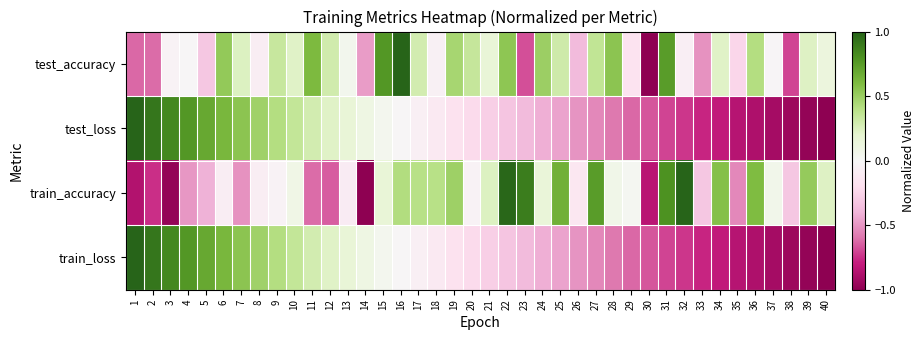

At how many categories does at least one series exceed 0?

35